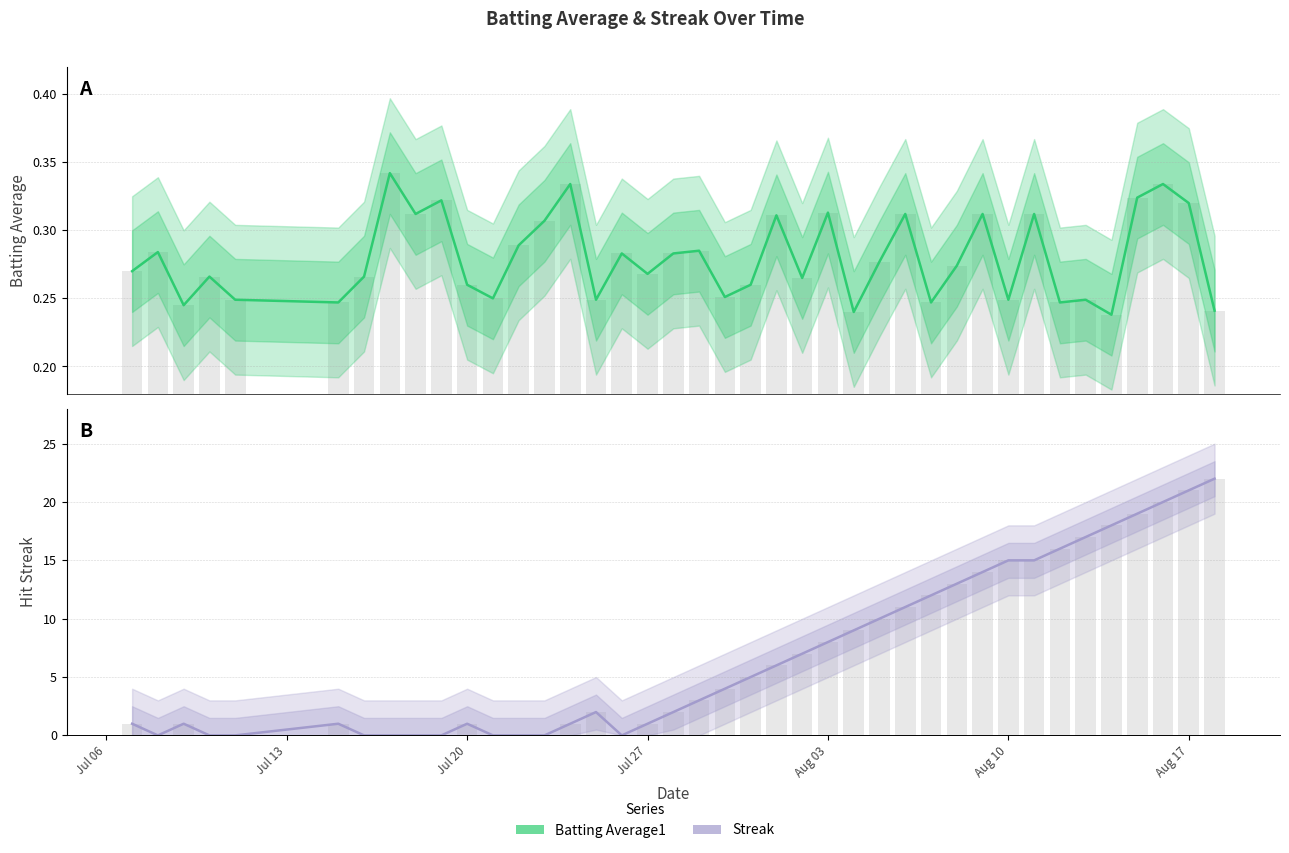

Which series changed the most between 2010-08-01 and 2010-08-15?

Streak